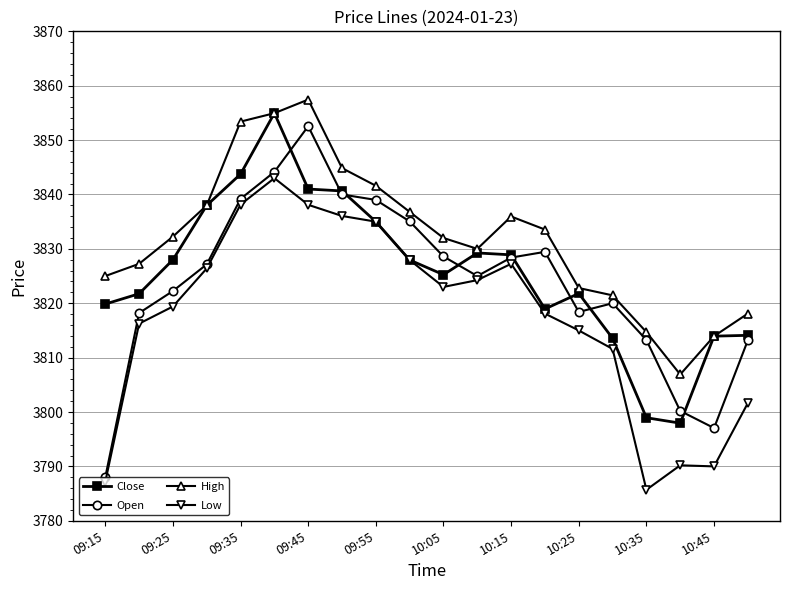

Count the number of data series in this chart.

4